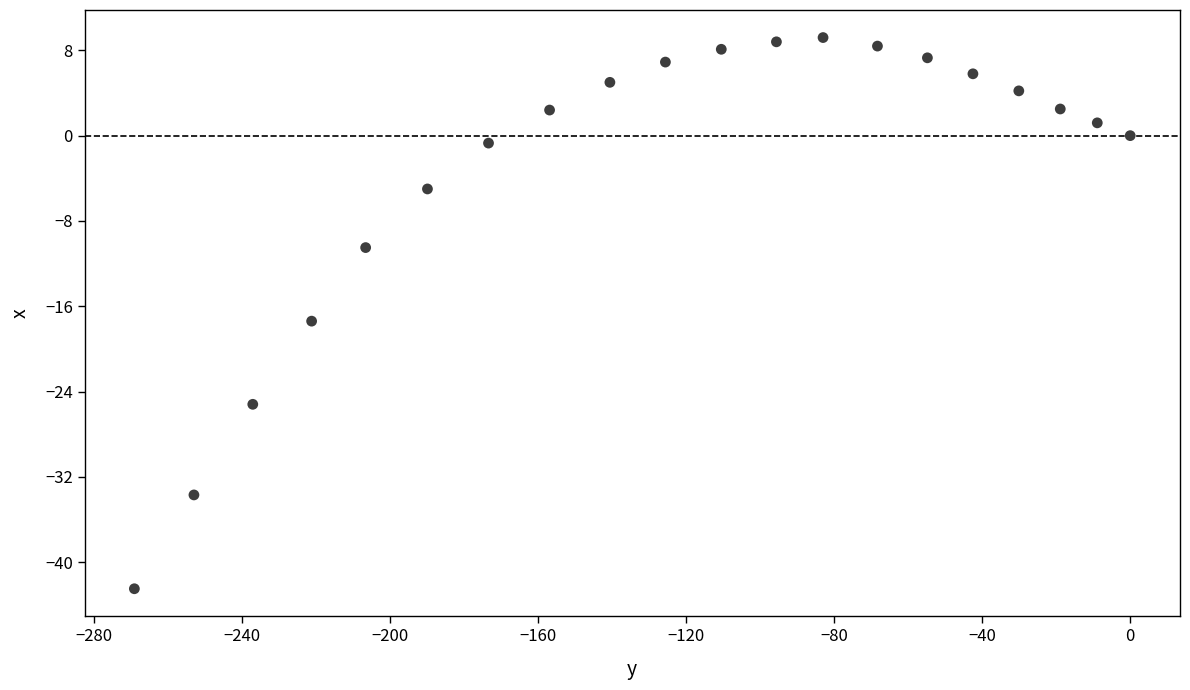

What is the range of Y values (max minus min)?

51.7